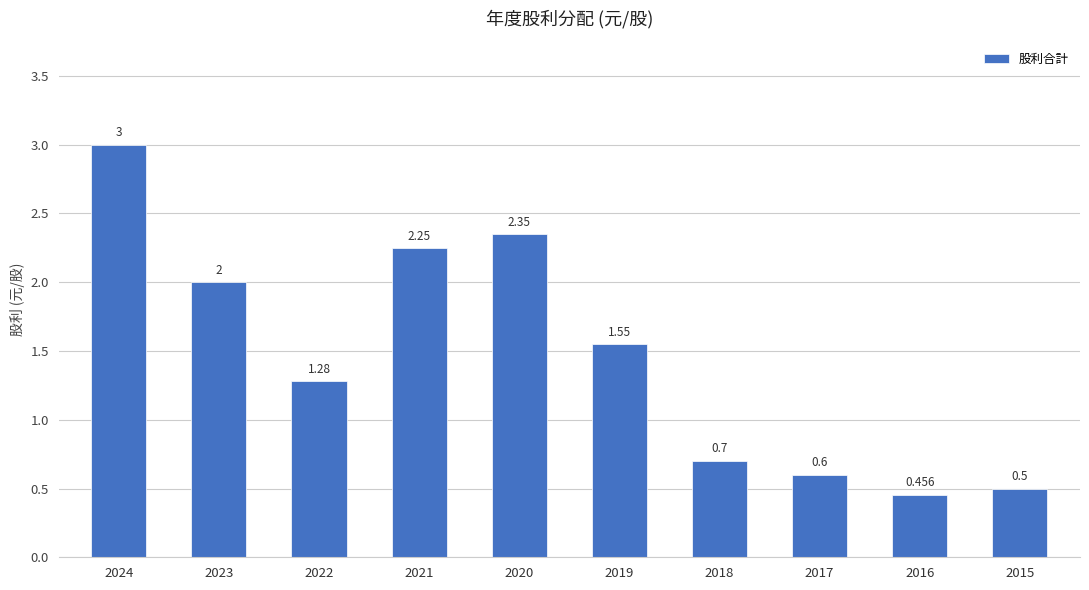

At which label is the value closest to 1?

2022